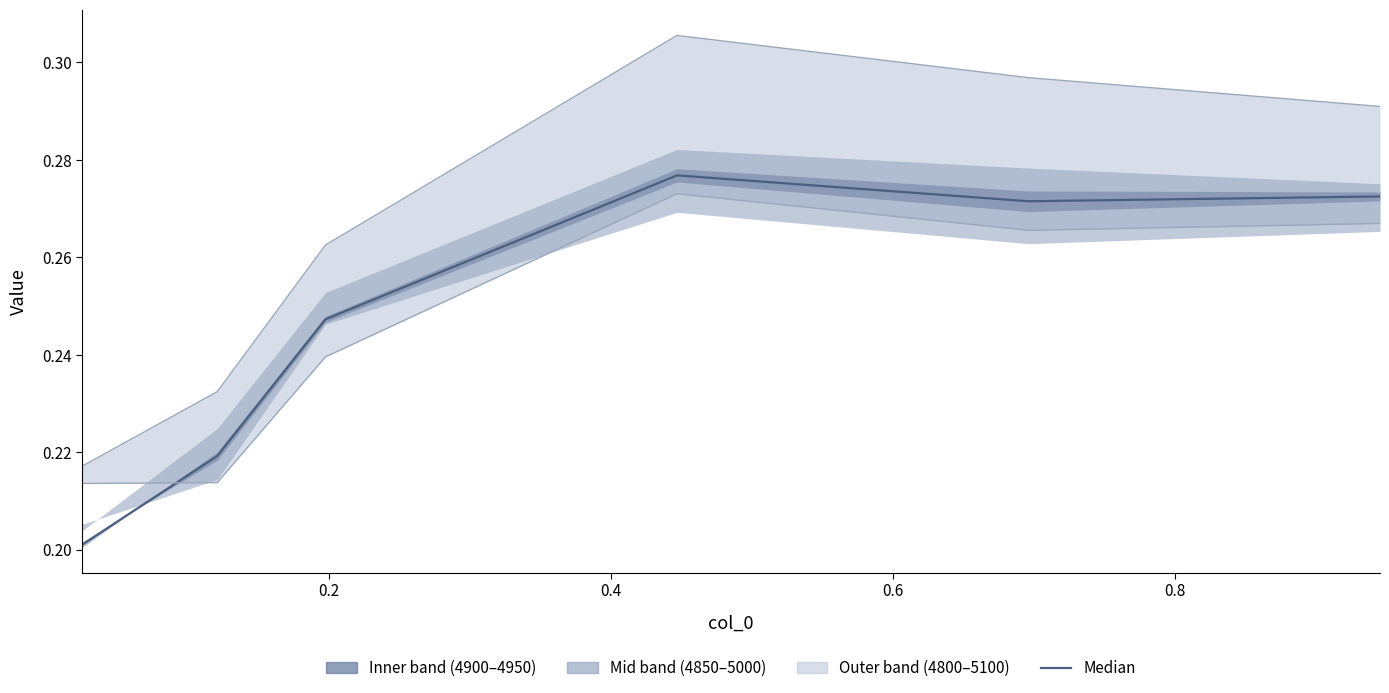

What is the sum of all 4800 boundary values?

1.5